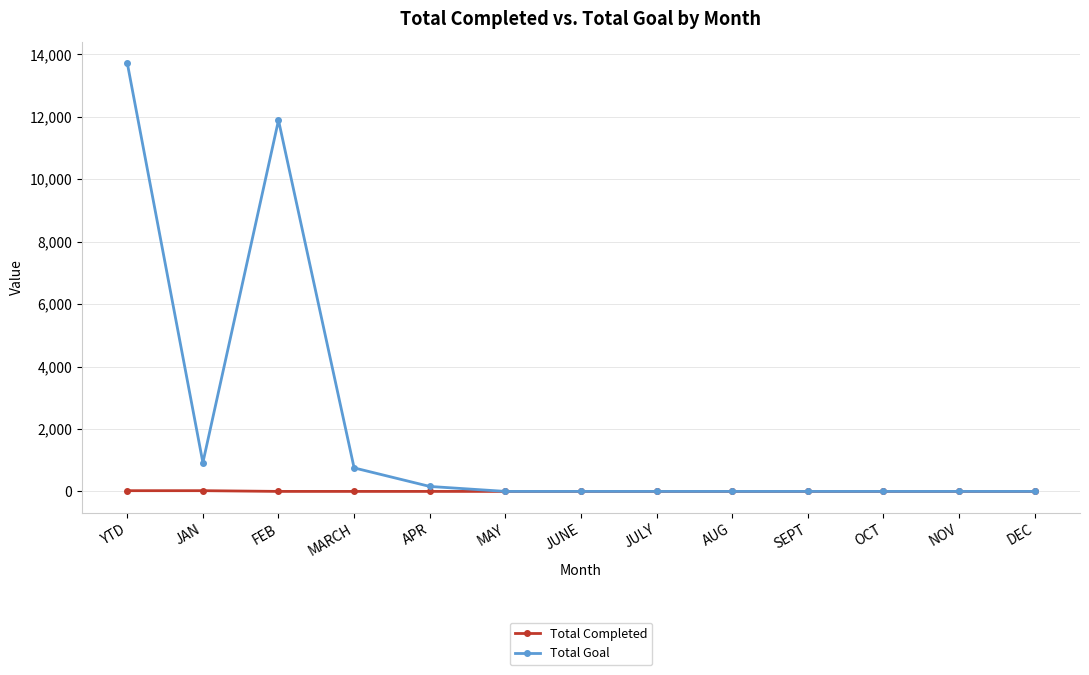

What is the sum of all Total Goal values?

27442